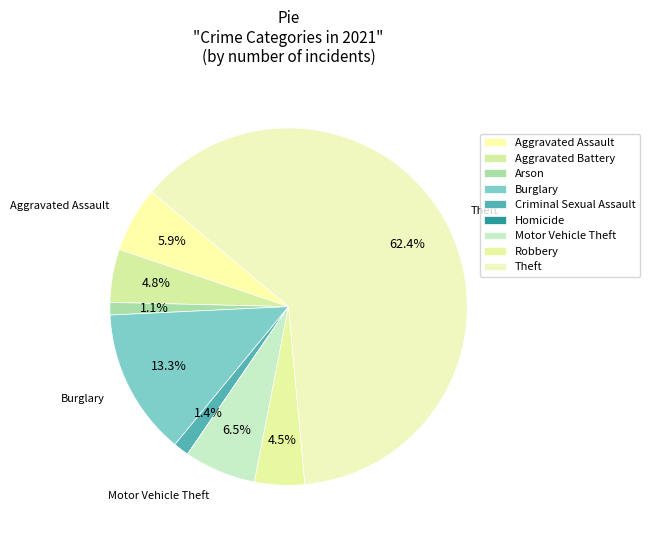

True or false: Aggravated Battery accounts for 1% of the total.

False